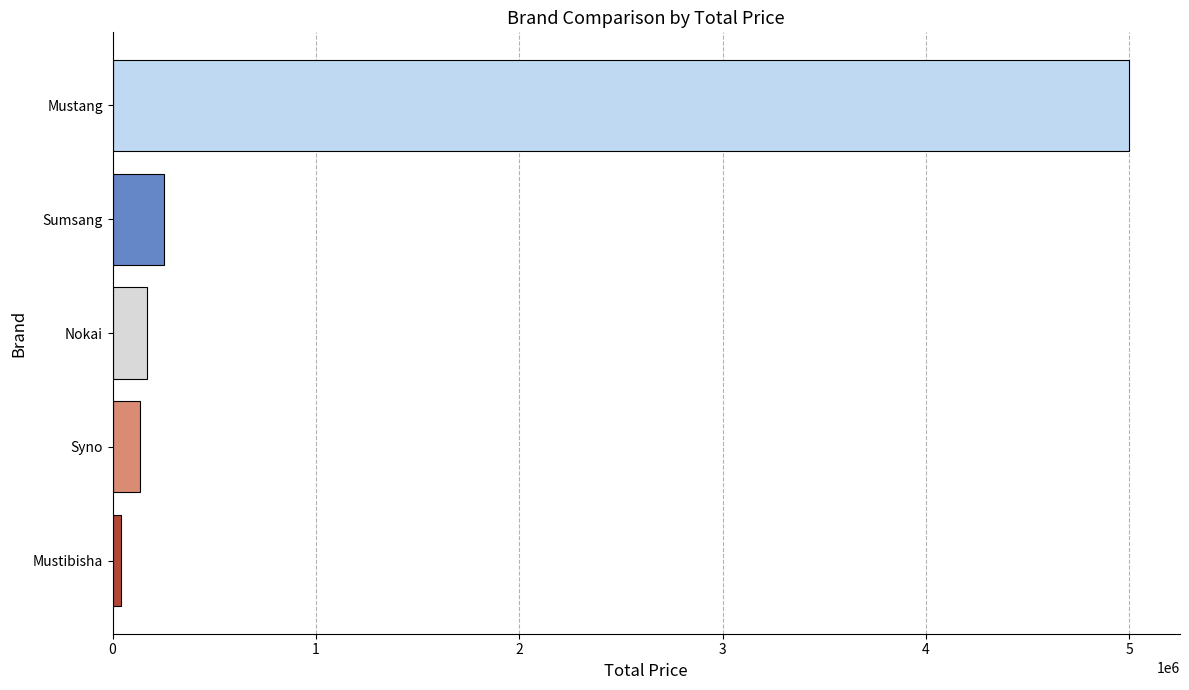

Reading bottom to top, what are all the values shown in this chart?

41877	137571	171322	251775	5000000